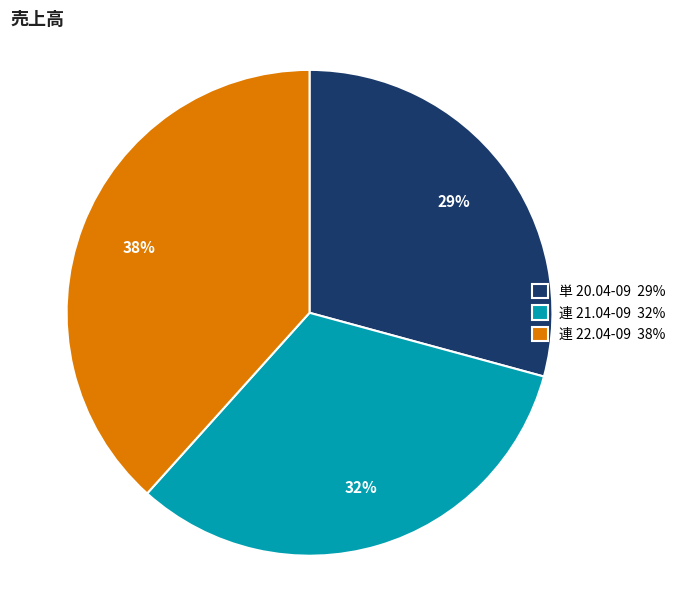

What percentage is the 連 22.04-09 slice, to the nearest percent?

38%